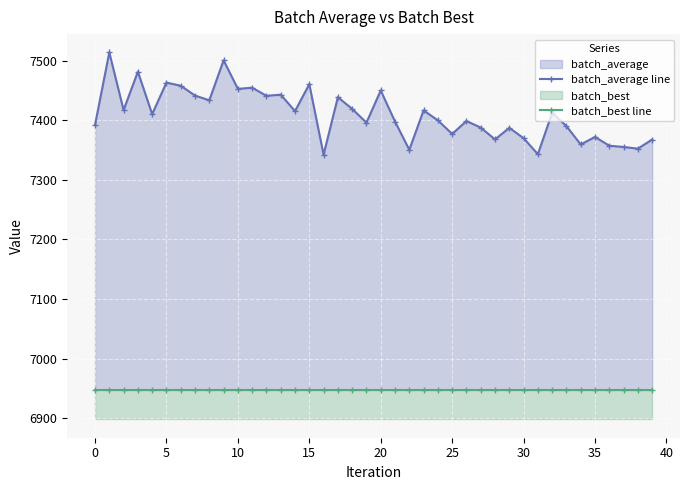

Is the value of batch_average line at 15 greater than the value of batch_best line at 36?

Yes